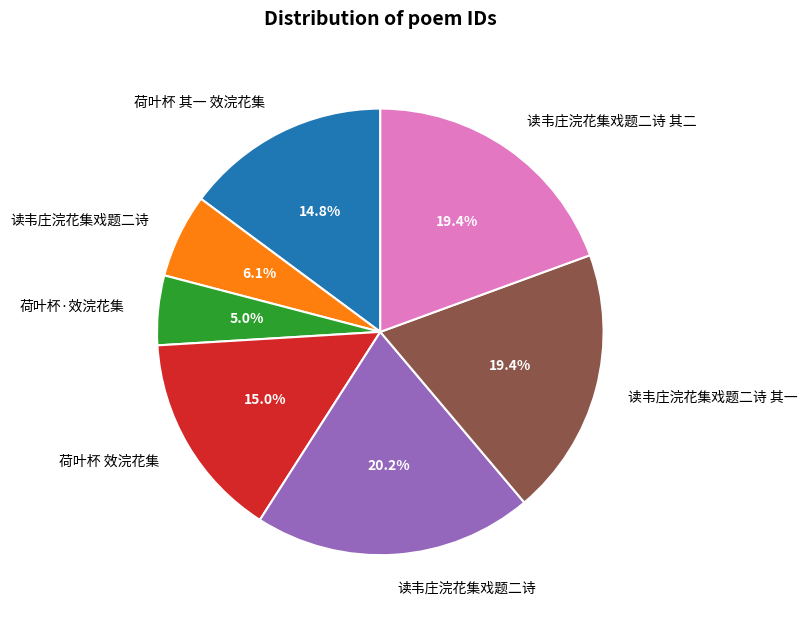

To the nearest percent, what is the average slice percentage?

14%